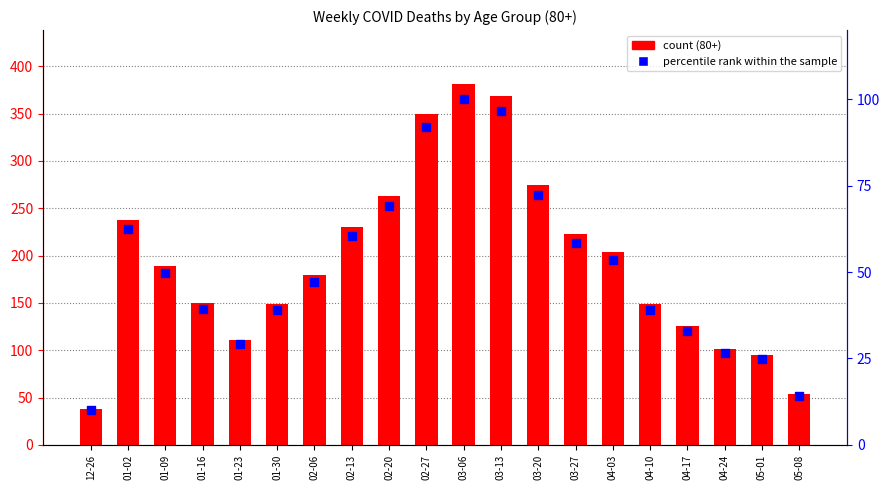

What are all the series names shown in the legend?

count, percentile rank within the sample